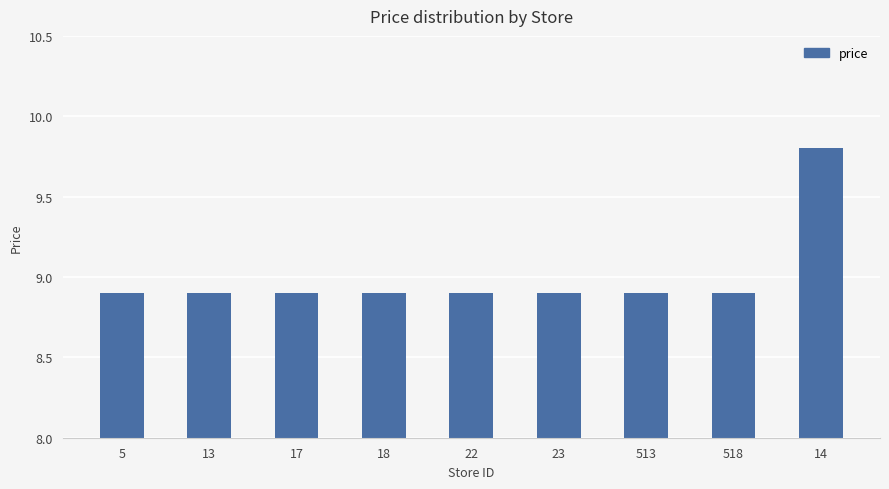

What is the label of the 7th bar from the right?

17